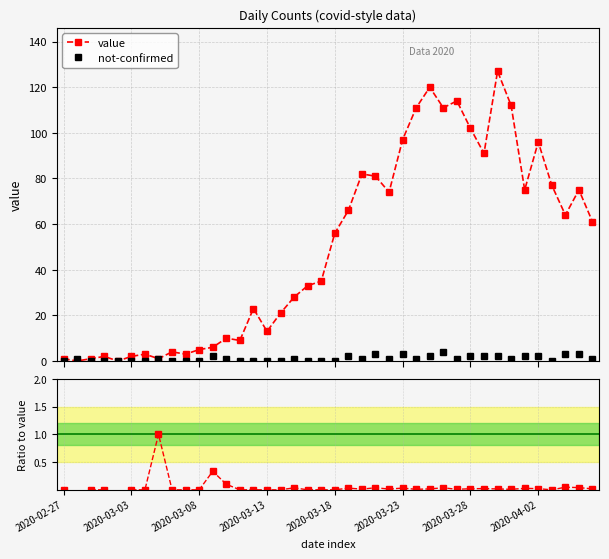

What is the difference between the value values at 2020-03-31 and 2020-03-12?

89